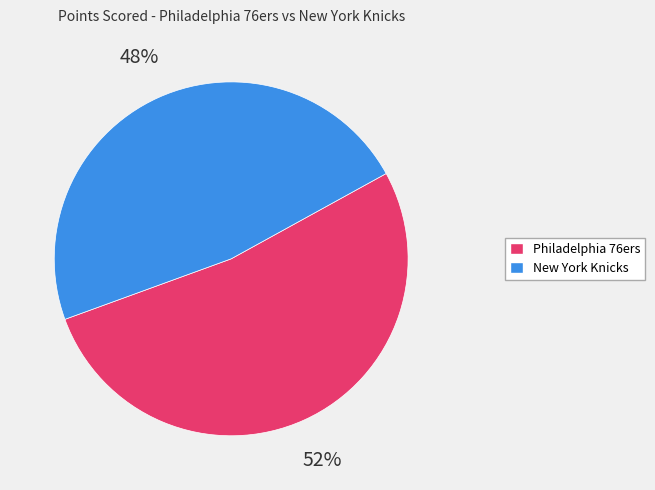

What is the largest slice in the pie chart?

Philadelphia 76ers